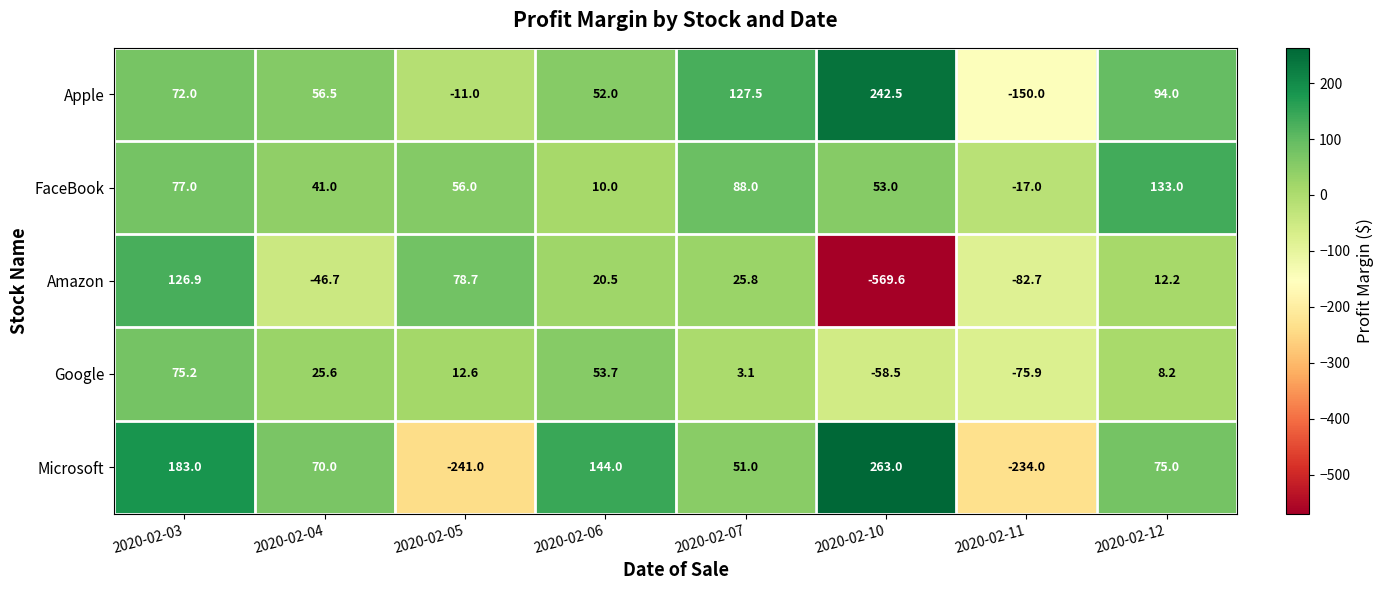

What is the difference between the second highest and minimum values in the Microsoft series?

424.0